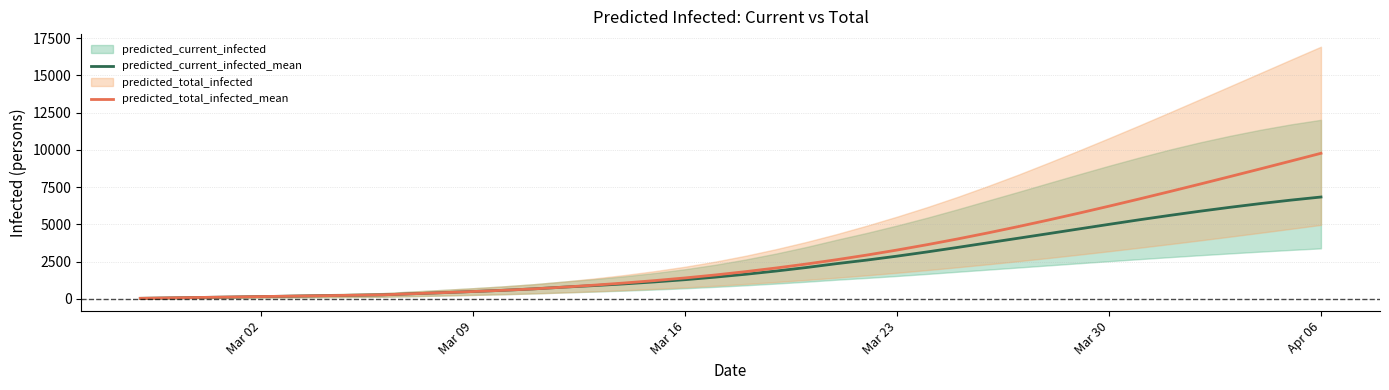

What is the difference between the predicted_current_infected_mean values at Mar 16 and Mar 02?

1135